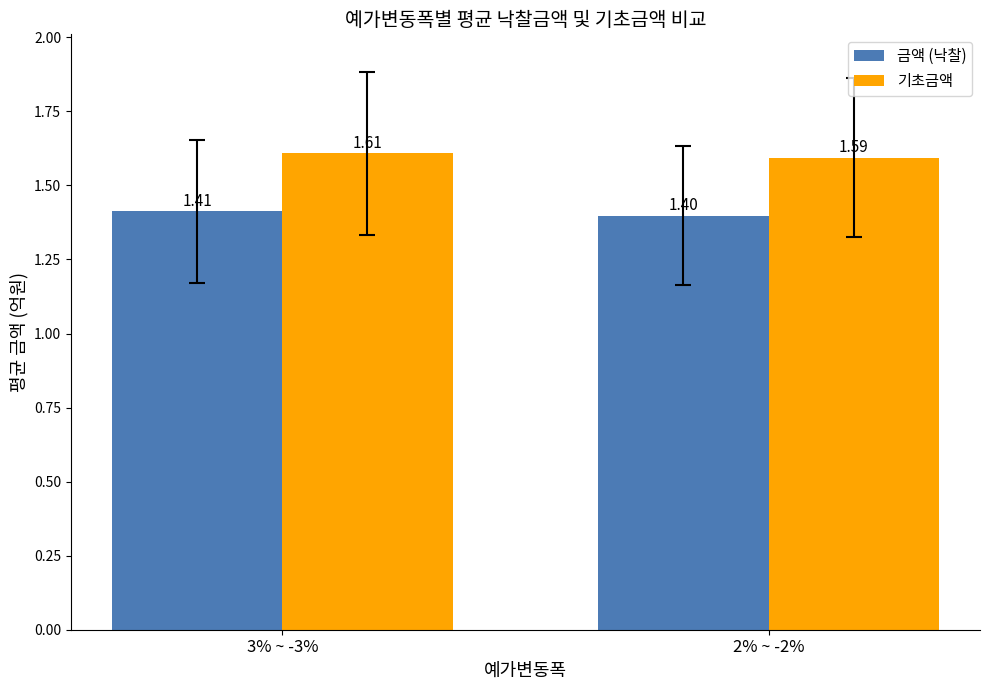

Which series has the widest spread of values?

기초금액